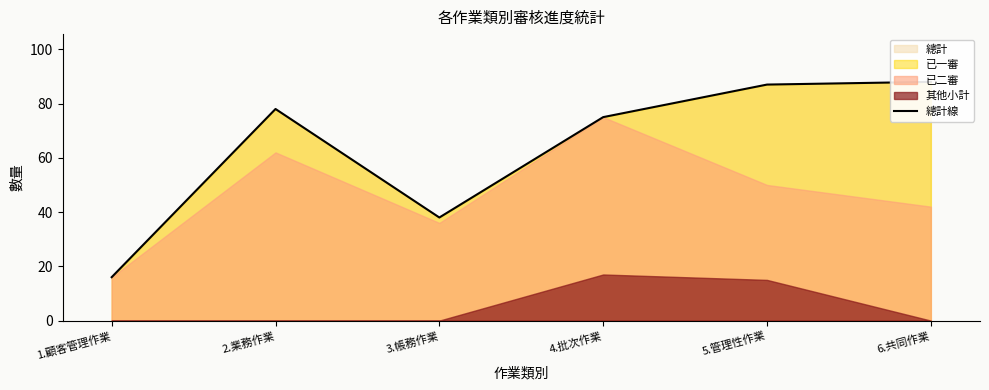

Reading right to left, what are all the values shown in this chart?

88	87	75	38	78	16